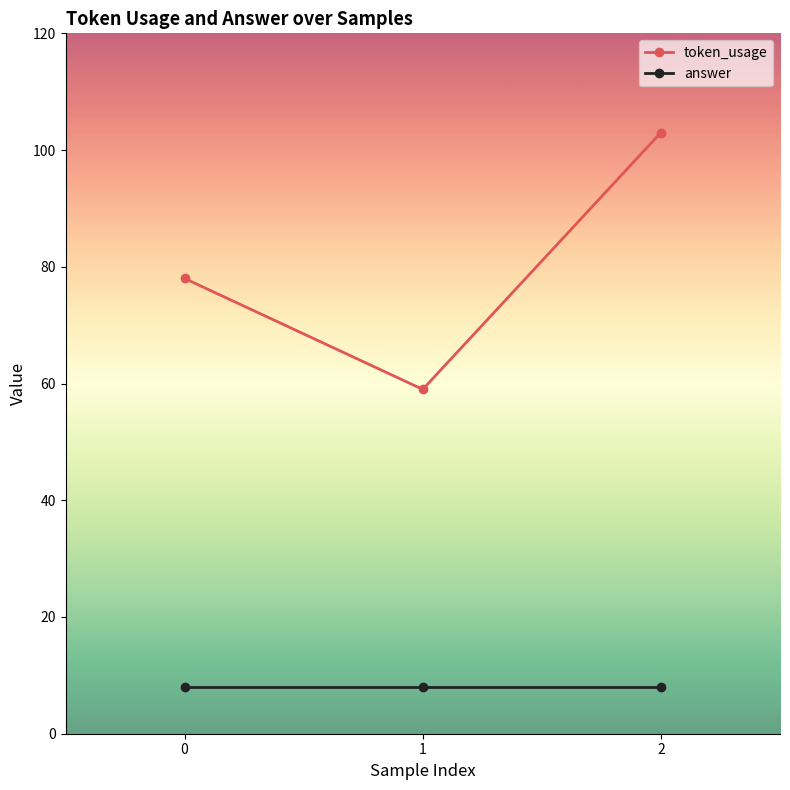

What is the sum of the answer values at 1 and 0?

16